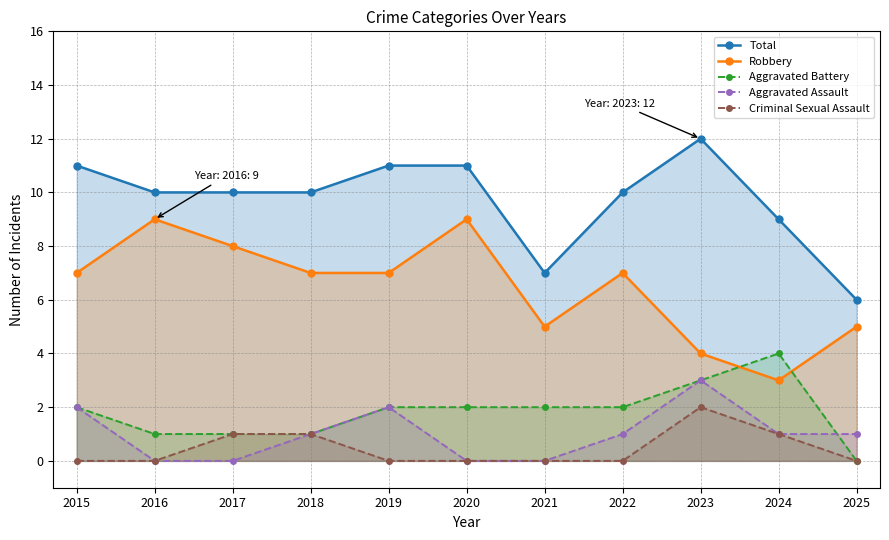

At which category is the sum across all series the highest?

2023